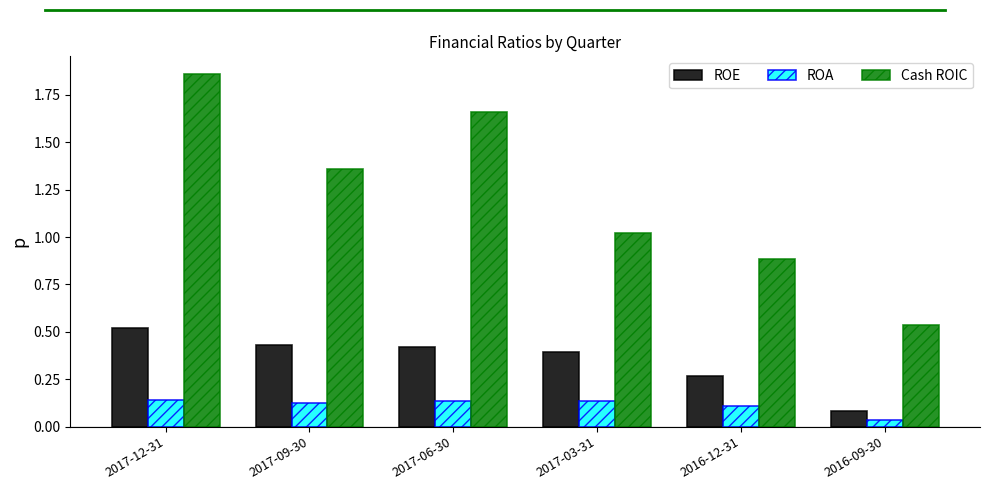

What is the sum of the Cash ROIC values at 2017-12-31 and 2016-12-31?

2.7